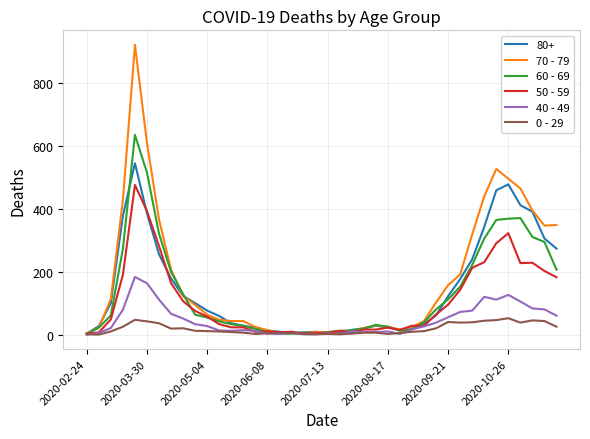

Which series has the largest range (max minus min)?

70 - 79